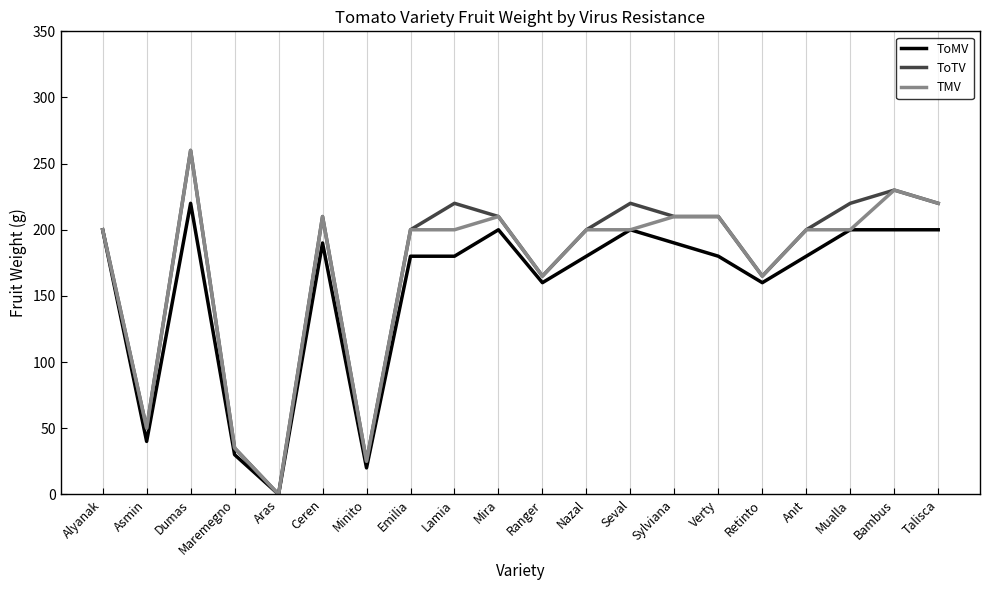

Rank the series by their average value, from highest to lowest.

ToTV, TMV, ToMV